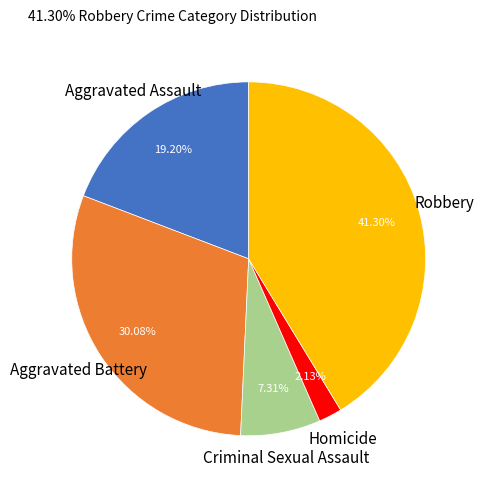

Is there a majority slice in this chart?

No